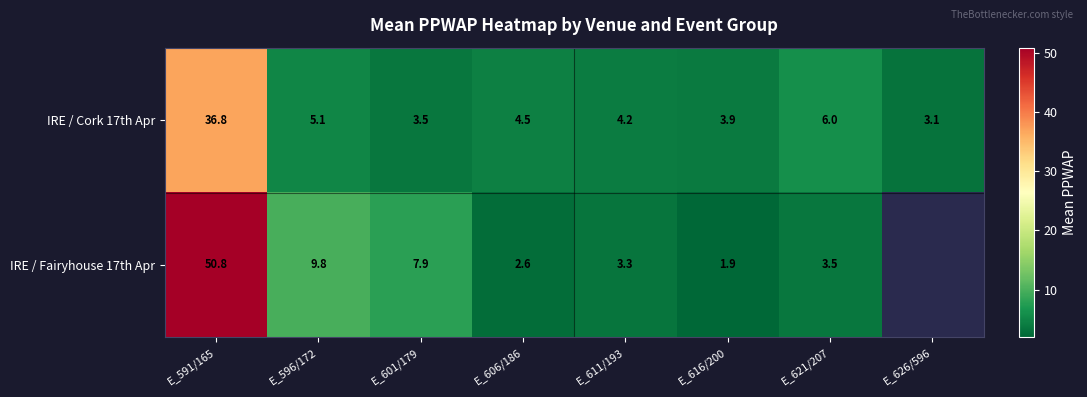

At which category is the sum across all series the highest?

E_591/165